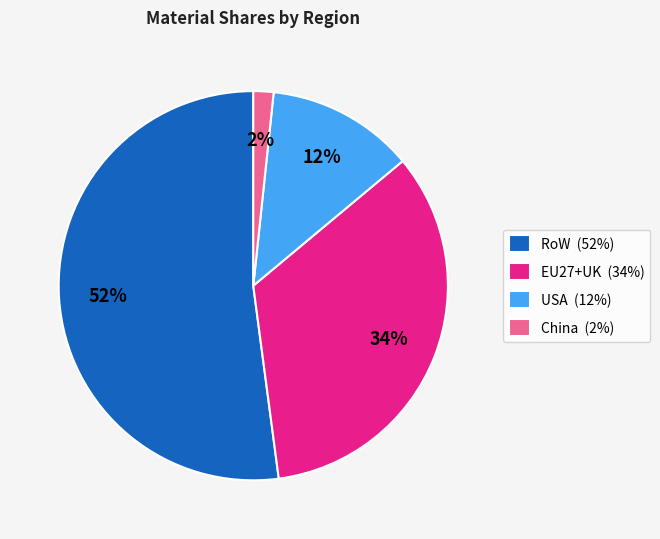

Which category has the smallest portion of the pie?

China (2%)